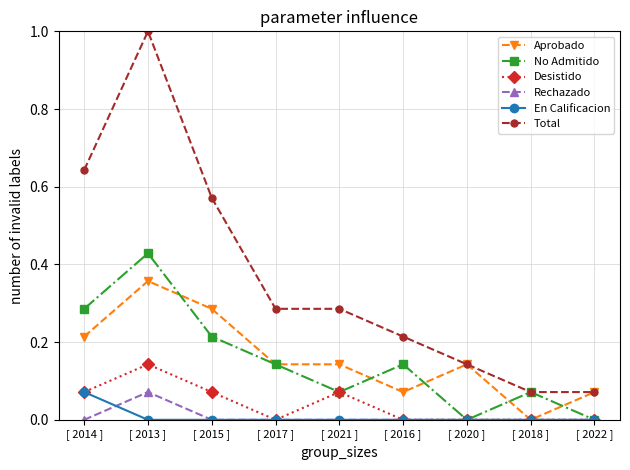

Which series has the widest spread of values?

Total